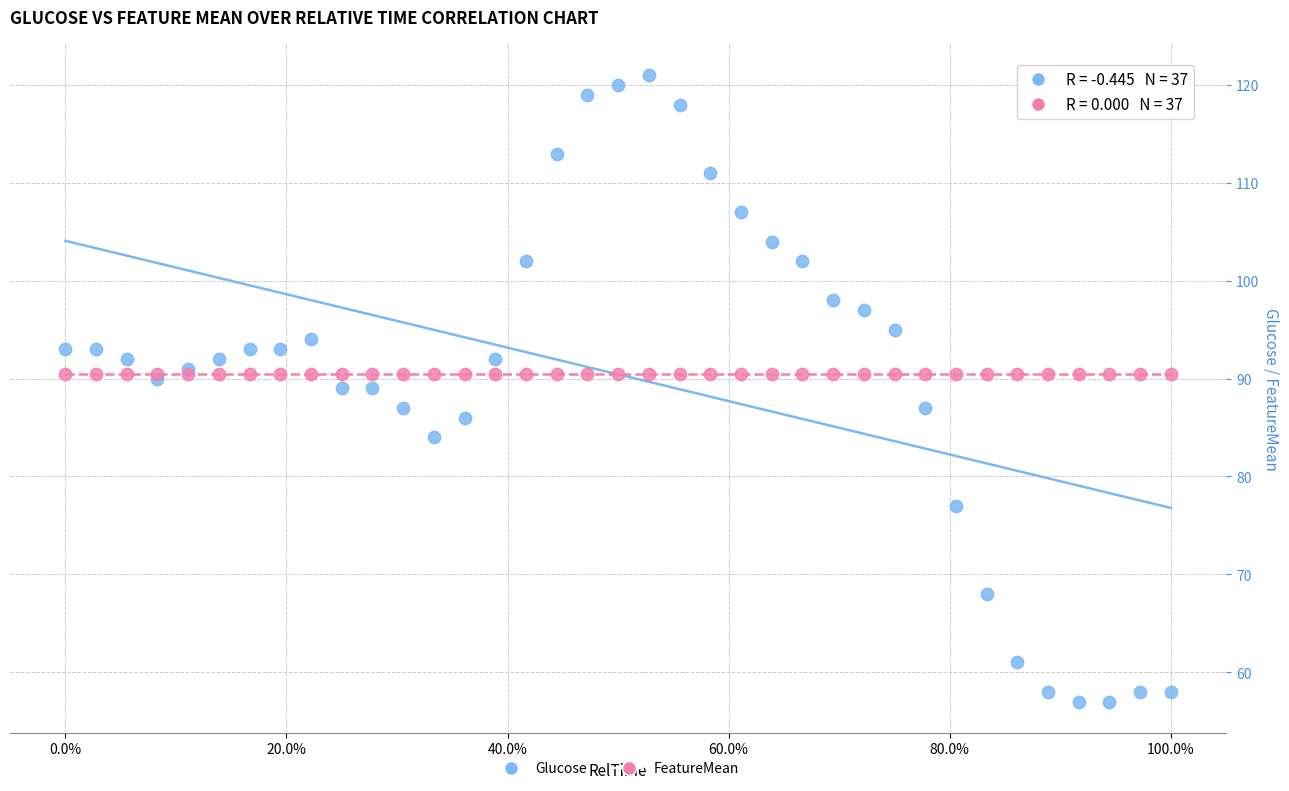

Which series reaches the maximum Y coordinate?

Glucose